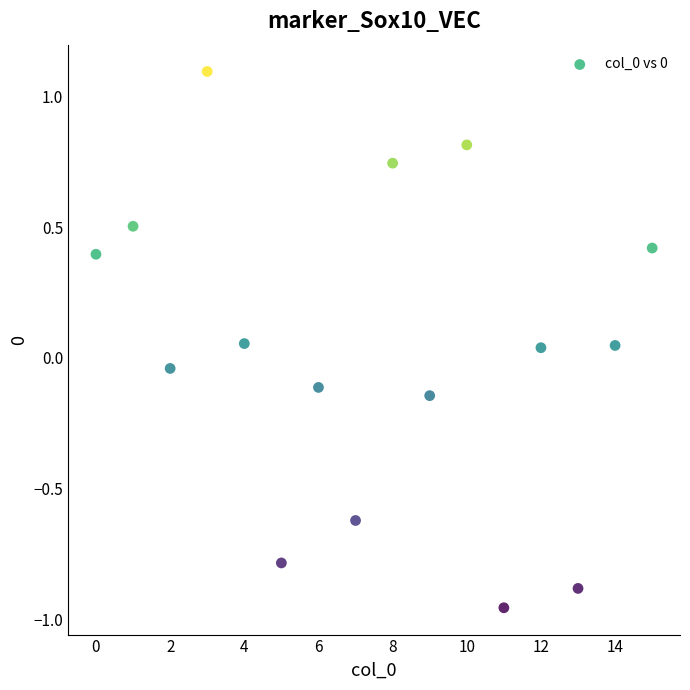

What is the range of Y values (max minus min)?

2.0